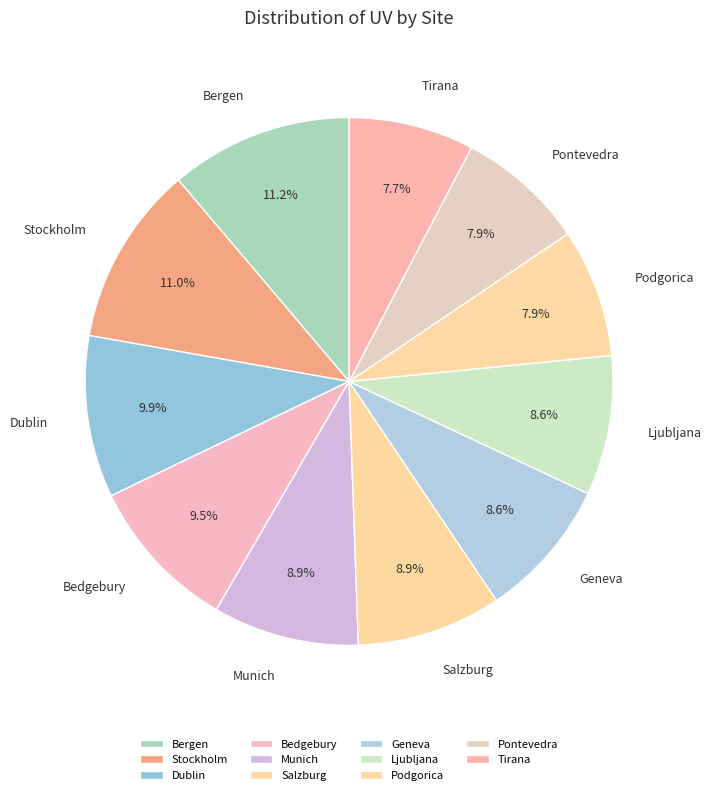

Is there any slice that represents more than half of the pie?

No